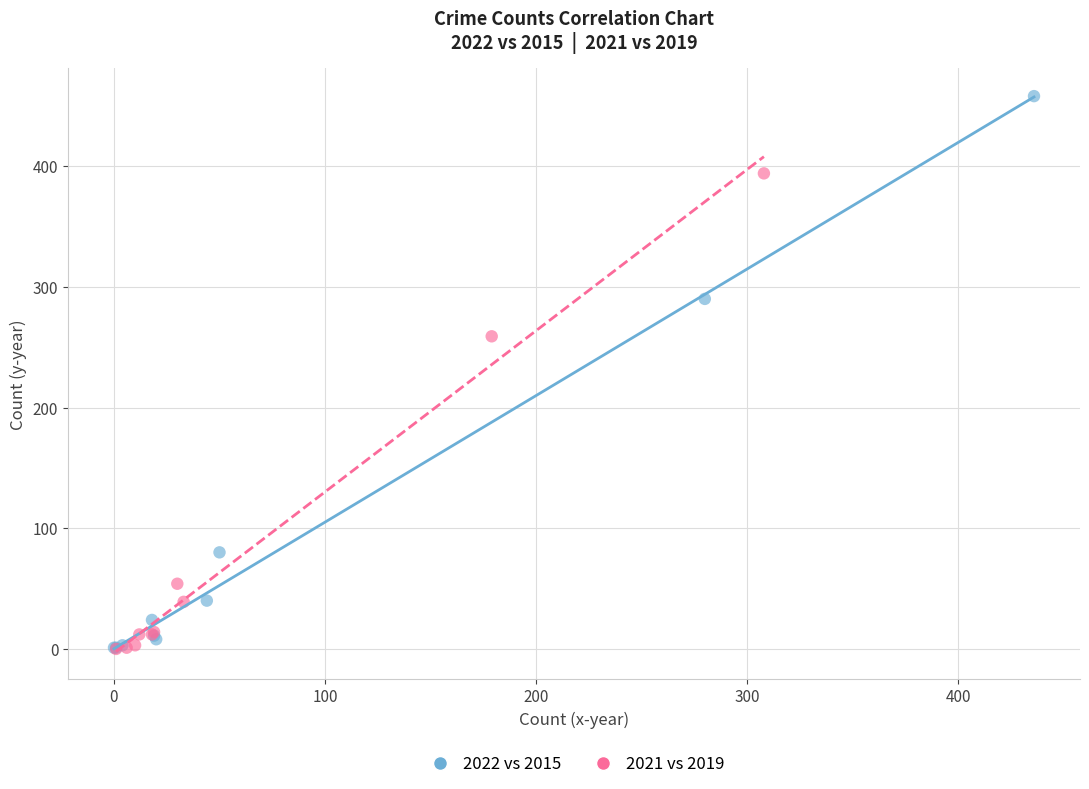

Which series reaches the maximum Y coordinate?

2022 vs 2015